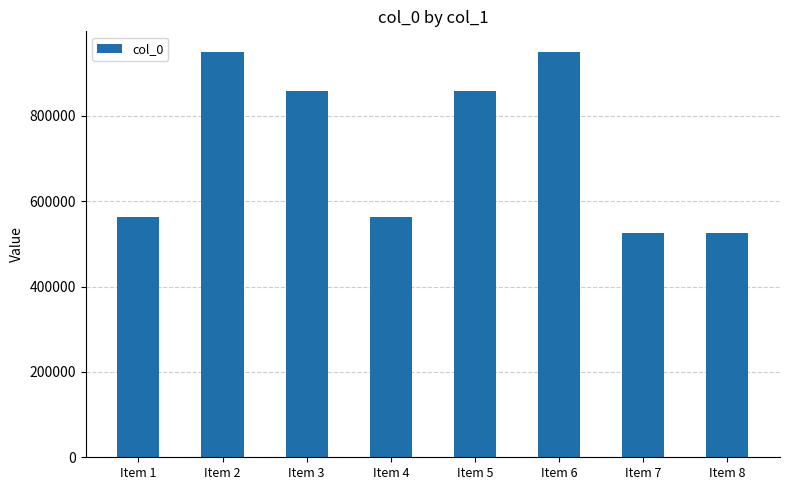

How many bars are there in total?

8